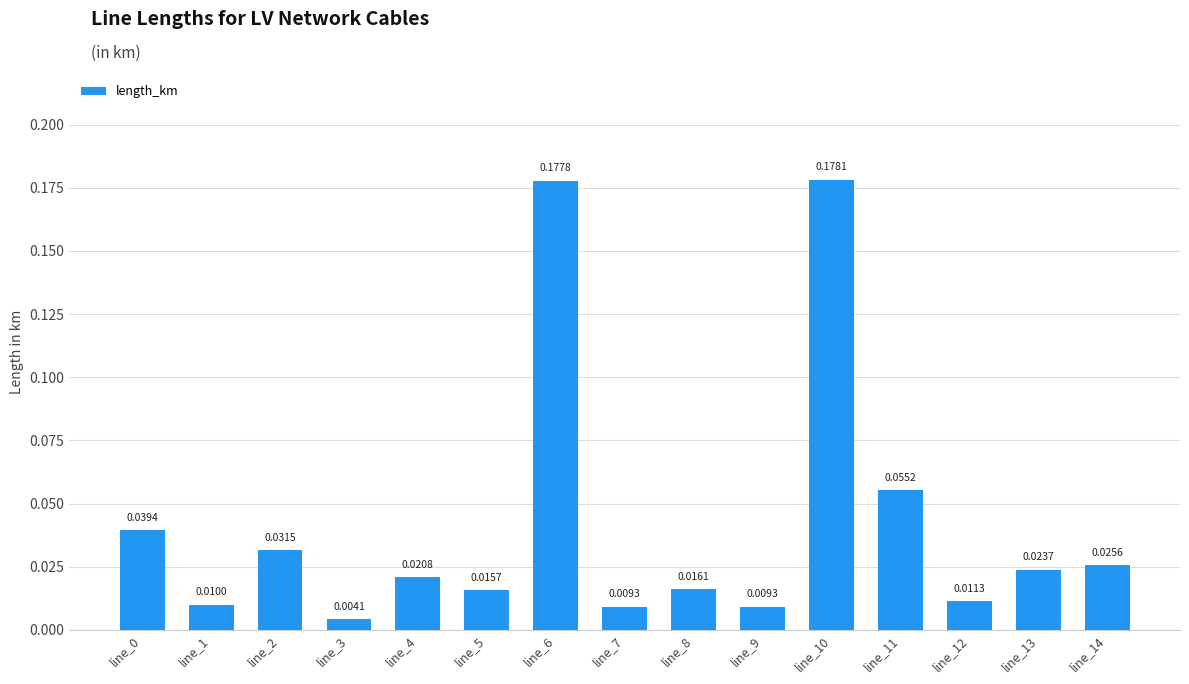

What is the sum of all values?

0.6